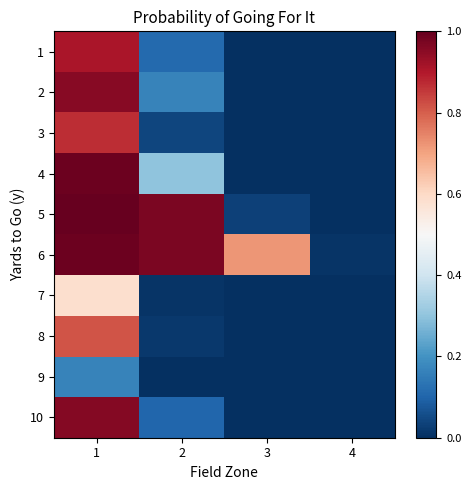

At how many categories does at least one series exceed 0?

4